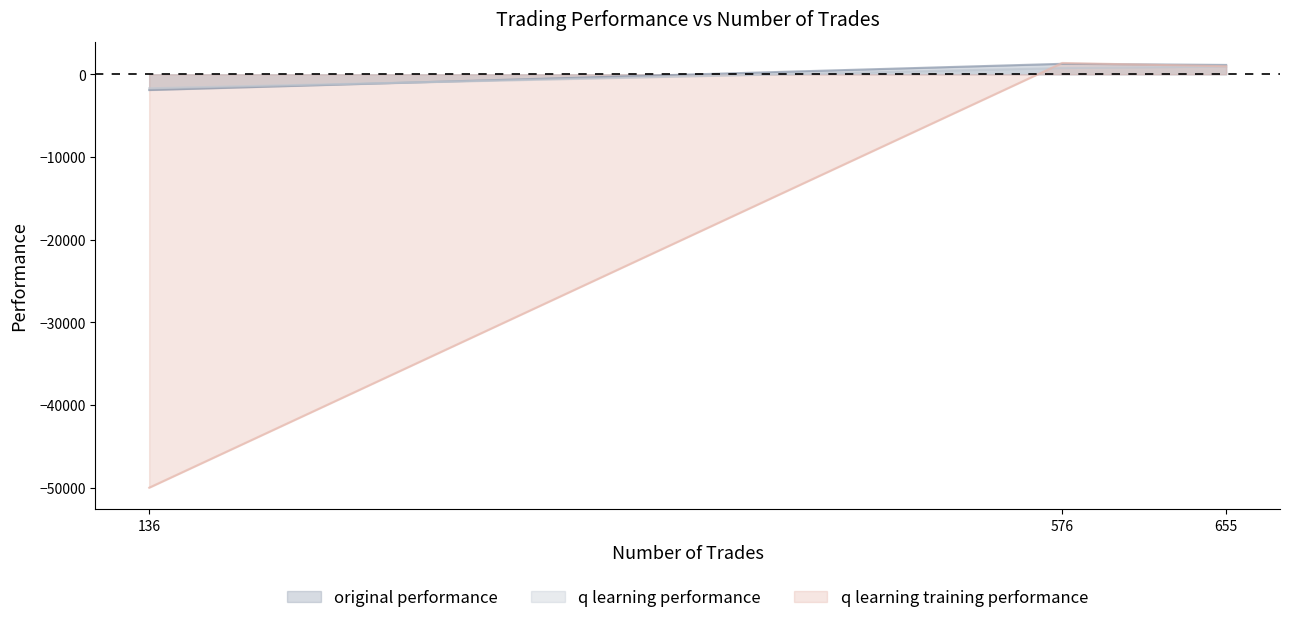

Rank the series at 655 from highest to lowest value.

original performance, q learning training performance, q learning performance